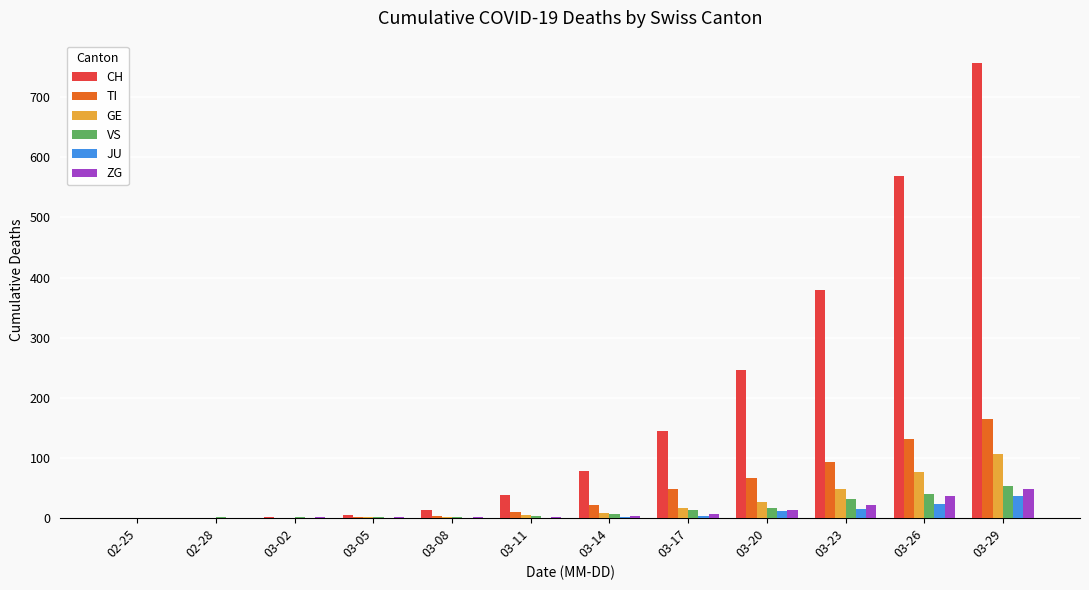

How many data points does each series have?

12